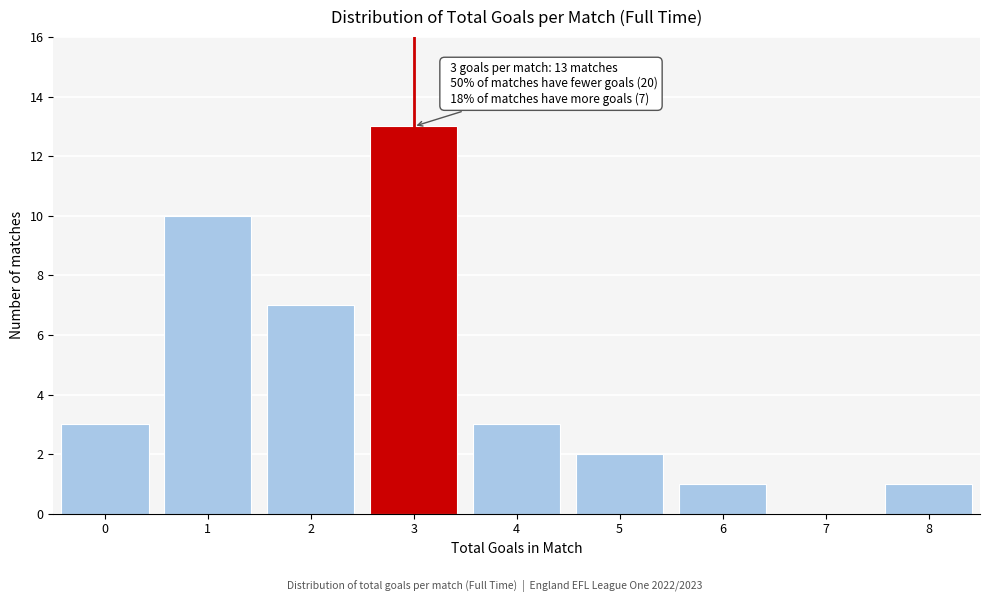

Over which range of the x-axis is the bar tallest?

2.5 to 3.5